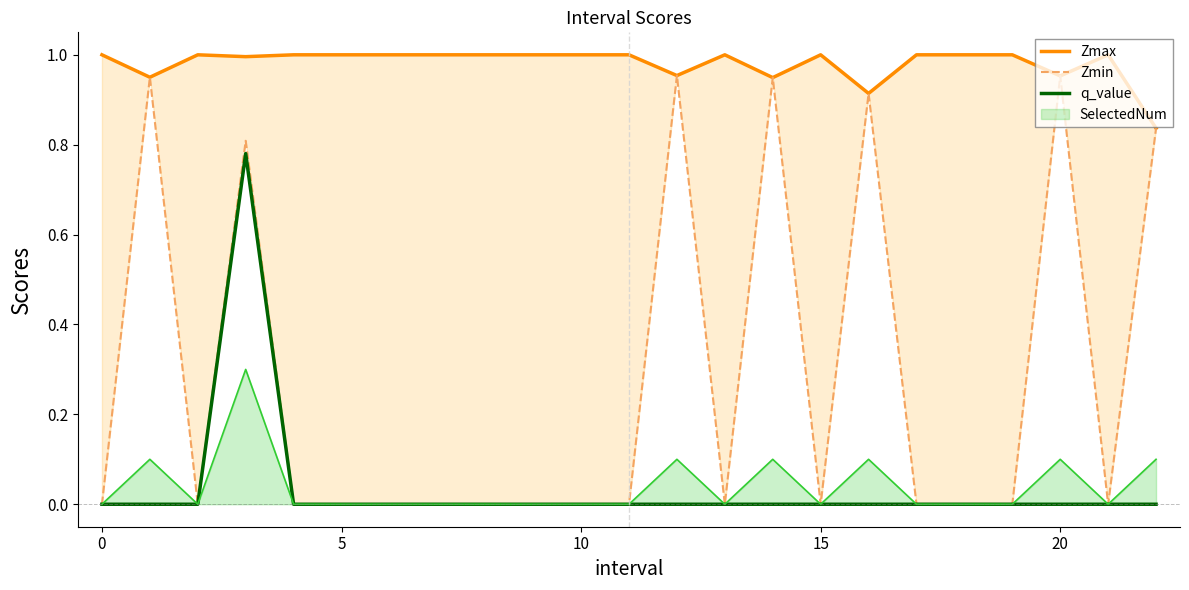

Is it true that SelectedNum equals 0.0 at 20?

False